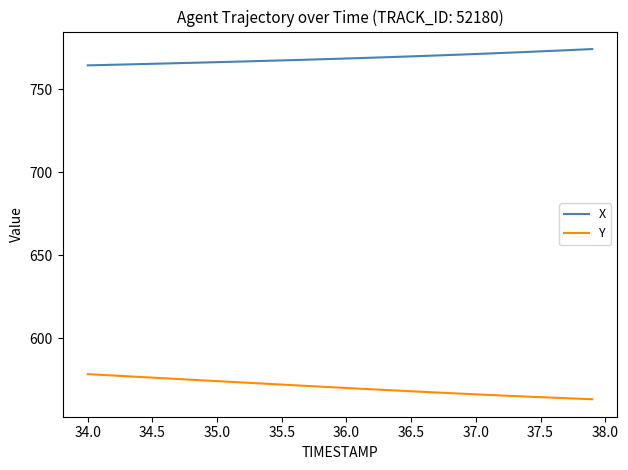

Rank the series by their maximum value, from highest to lowest.

X, Y